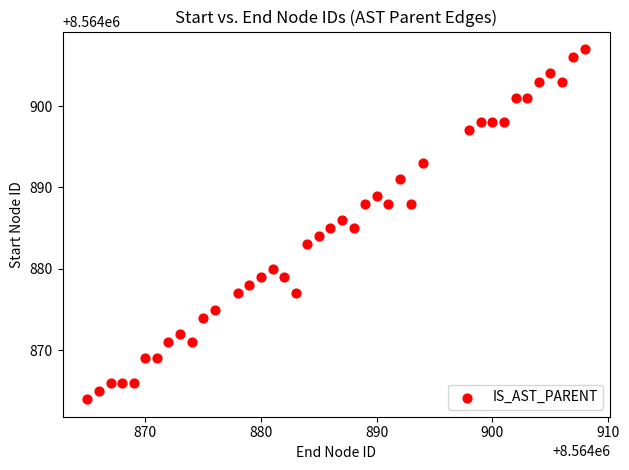

What is the range of X values (max minus min)?

43